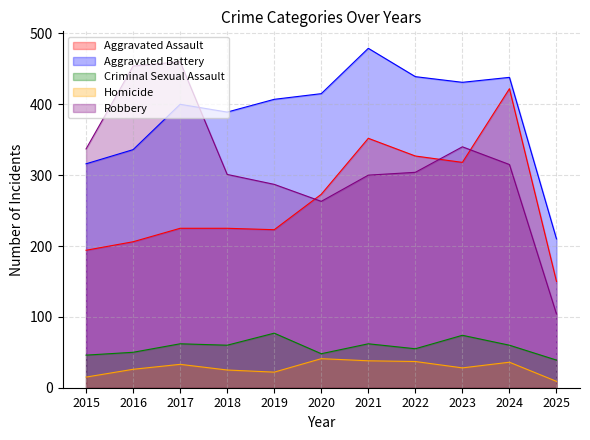

At how many categories does at least one series exceed 294?

10